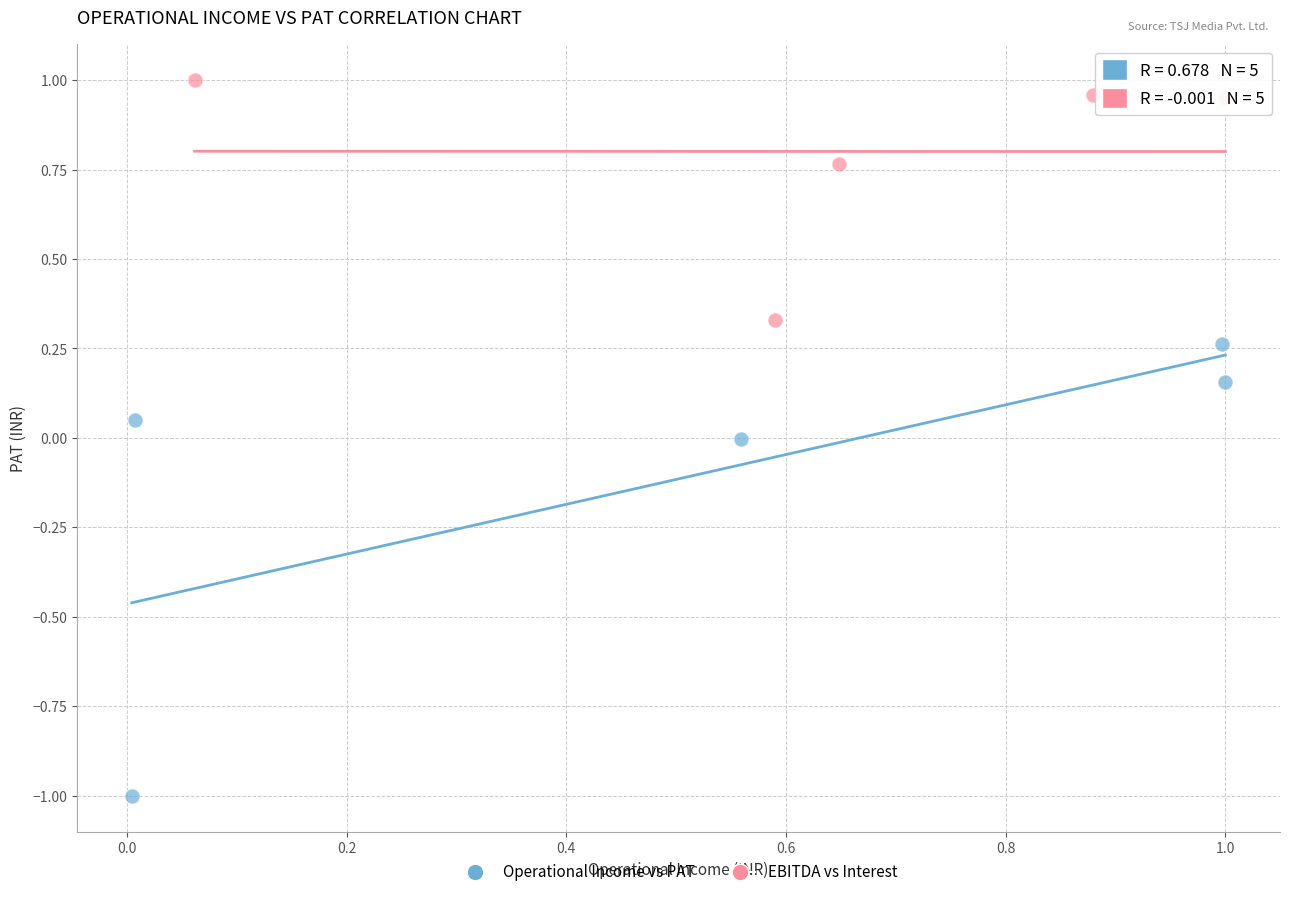

Which series has the widest spread of Y values?

Operational Income vs PAT